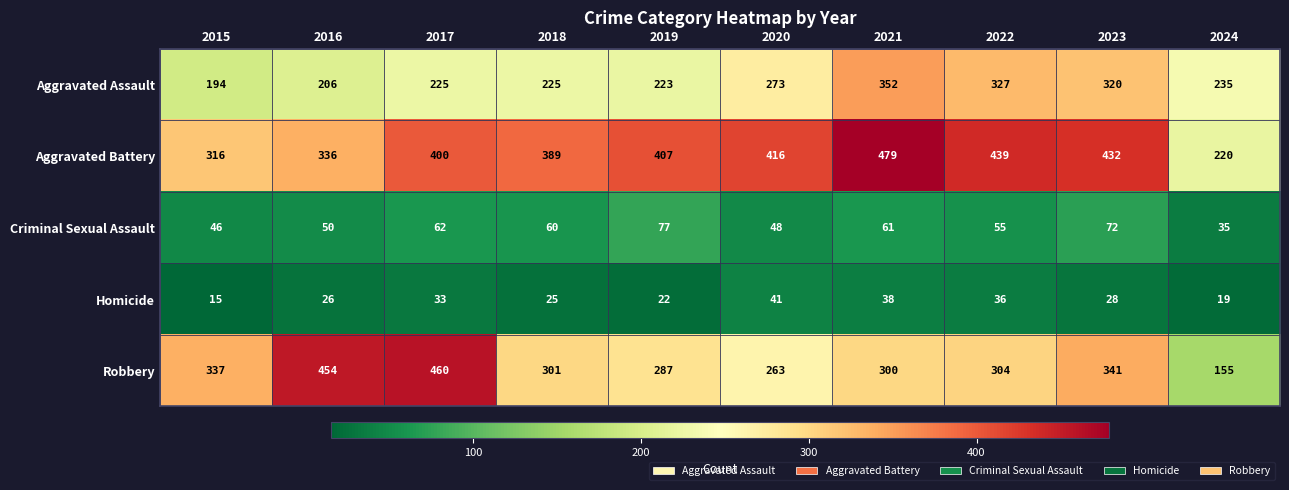

At which category does the chart reach its minimum across all series?

2015